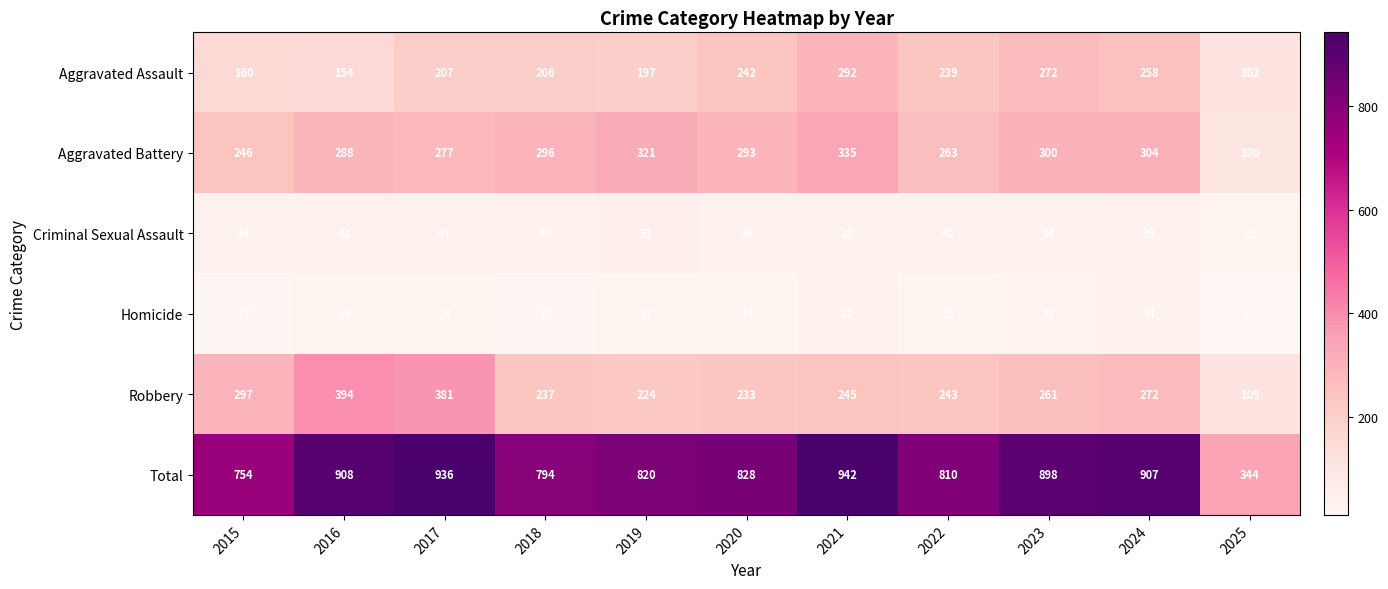

Rank the series at 2015 from lowest to highest value.

Homicide, Criminal Sexual Assault, Aggravated Assault, Aggravated Battery, Robbery, Total